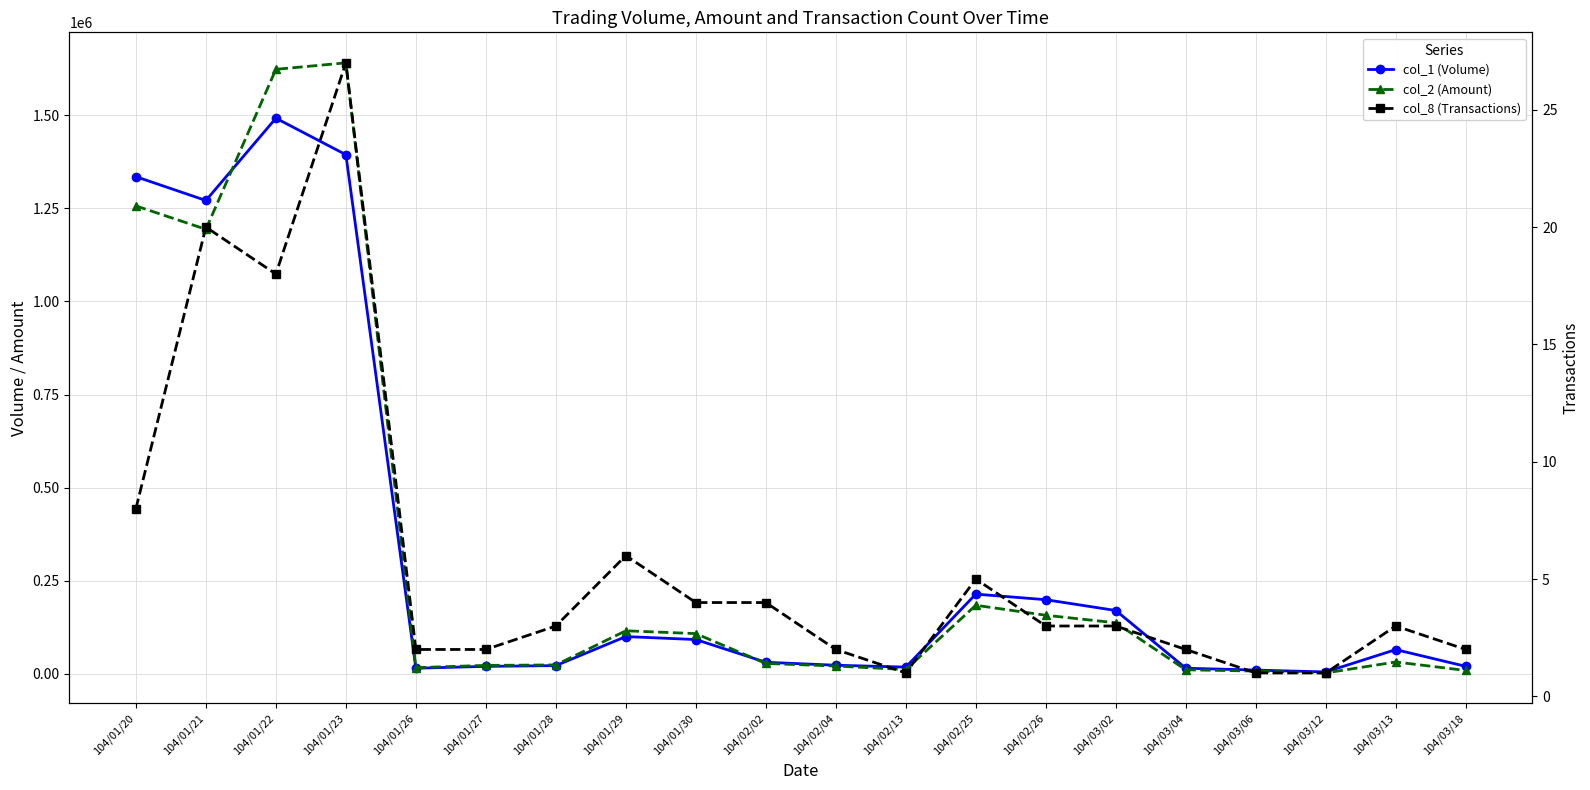

Reading left to right, what are all the values shown in this chart?

col_1 (Volume): 104/01/20=1335000	104/01/21=1271000	104/01/22=1492000	104/01/23=1394000	104/01/26=15000	104/01/27=20000	104/01/28=22000	104/01/29=100000	104/01/30=92000	104/02/02=31000	104/02/04=23000	104/02/13=18000	104/02/25=214000	104/02/26=199000	104/03/02=170000	104/03/04=15000	104/03/06=10000	104/03/12=5000	104/03/13=65000	104/03/18=20000
col_2 (Amount): 104/01/20=1256450	104/01/21=1193650	104/01/22=1623220	104/01/23=1640640	104/01/26=16500	104/01/27=22600	104/01/28=23820	104/01/29=115550	104/01/30=107930	104/02/02=27850	104/02/04=20910	104/02/13=11520	104/02/25=184050	104/02/26=157210	104/03/02=137000	104/03/04=10800	104/03/06=7400	104/03/12=2350	104/03/13=31800	104/03/18=9000
col_8 (Transactions): 104/01/20=8	104/01/21=20	104/01/22=18	104/01/23=27	104/01/26=2	104/01/27=2	104/01/28=3	104/01/29=6	104/01/30=4	104/02/02=4	104/02/04=2	104/02/13=1	104/02/25=5	104/02/26=3	104/03/02=3	104/03/04=2	104/03/06=1	104/03/12=1	104/03/13=3	104/03/18=2